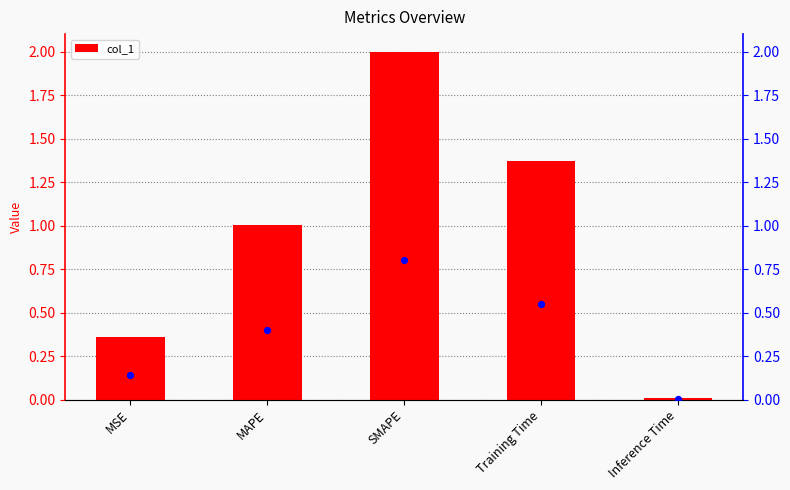

Which series has the largest Y range (max minus min)?

col_1